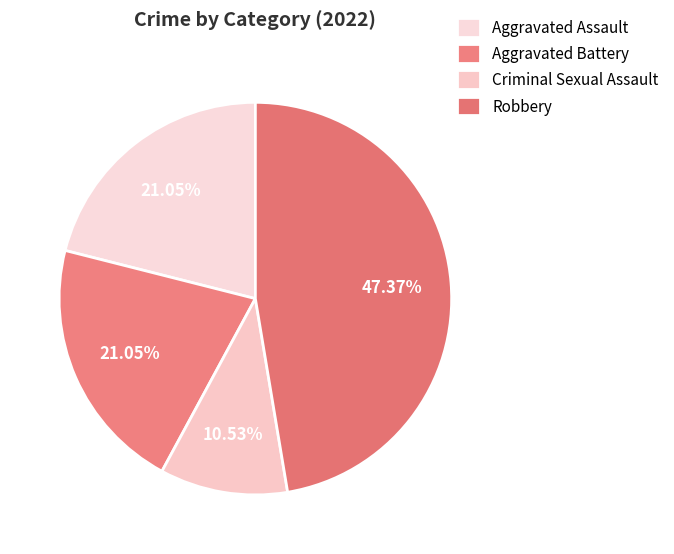

Is it true that Robbery is 37% of the pie?

False